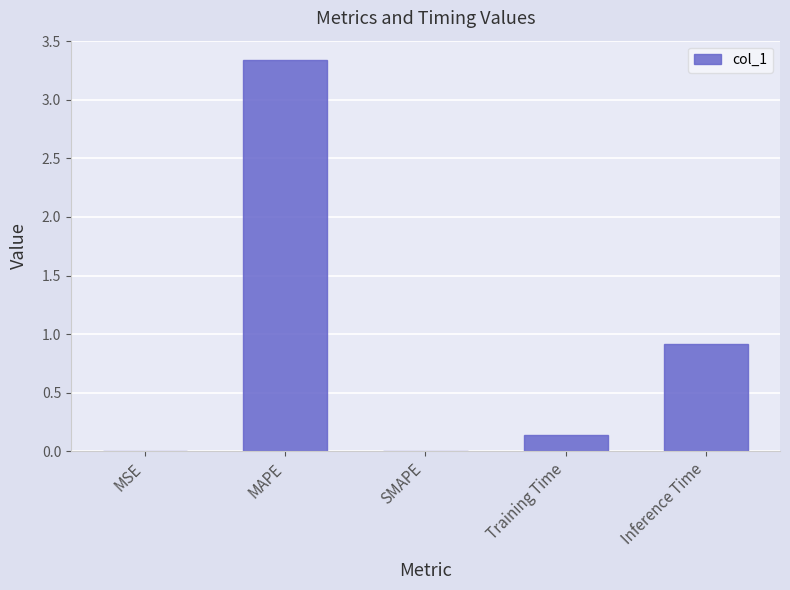

What is the sum of all values?

4.4